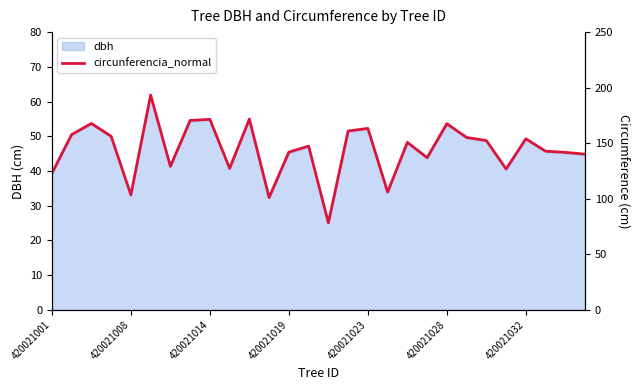

Which label corresponds to the smallest value in the chart?

14